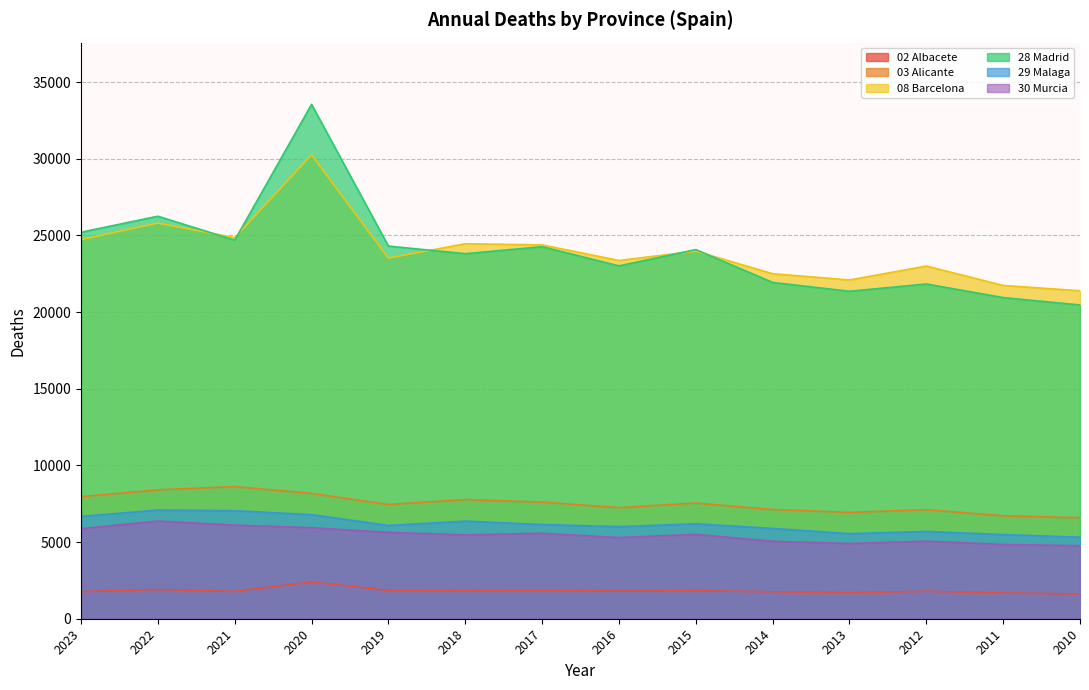

Reading left to right, list all the values displayed in this chart.

02 Albacete: 2023=1769	2022=1903	2021=1782	2020=2396	2019=1847	2018=1822	2017=1845	2016=1807	2015=1826	2014=1757	2013=1698	2012=1789	2011=1678	2010=1616
03 Alicante: 2023=7961	2022=8404	2021=8616	2020=8174	2019=7450	2018=7770	2017=7604	2016=7245	2015=7542	2014=7123	2013=6931	2012=7108	2011=6714	2010=6584
08 Barcelona: 2023=24720	2022=25799	2021=24845	2020=30248	2019=23517	2018=24455	2017=24378	2016=23362	2015=23971	2014=22499	2013=22090	2012=22997	2011=21733	2010=21387
28 Madrid: 2023=25204	2022=26248	2021=24685	2020=33543	2019=24300	2018=23804	2017=24262	2016=23010	2015=24072	2014=21929	2013=21354	2012=21829	2011=20942	2010=20461
29 Malaga: 2023=6670	2022=7086	2021=7044	2020=6786	2019=6082	2018=6365	2017=6140	2016=6005	2015=6190	2014=5886	2013=5546	2012=5692	2011=5485	2010=5316
30 Murcia: 2023=5873	2022=6372	2021=6105	2020=5936	2019=5633	2018=5467	2017=5574	2016=5291	2015=5504	2014=5051	2013=4905	2012=5059	2011=4844	2010=4763